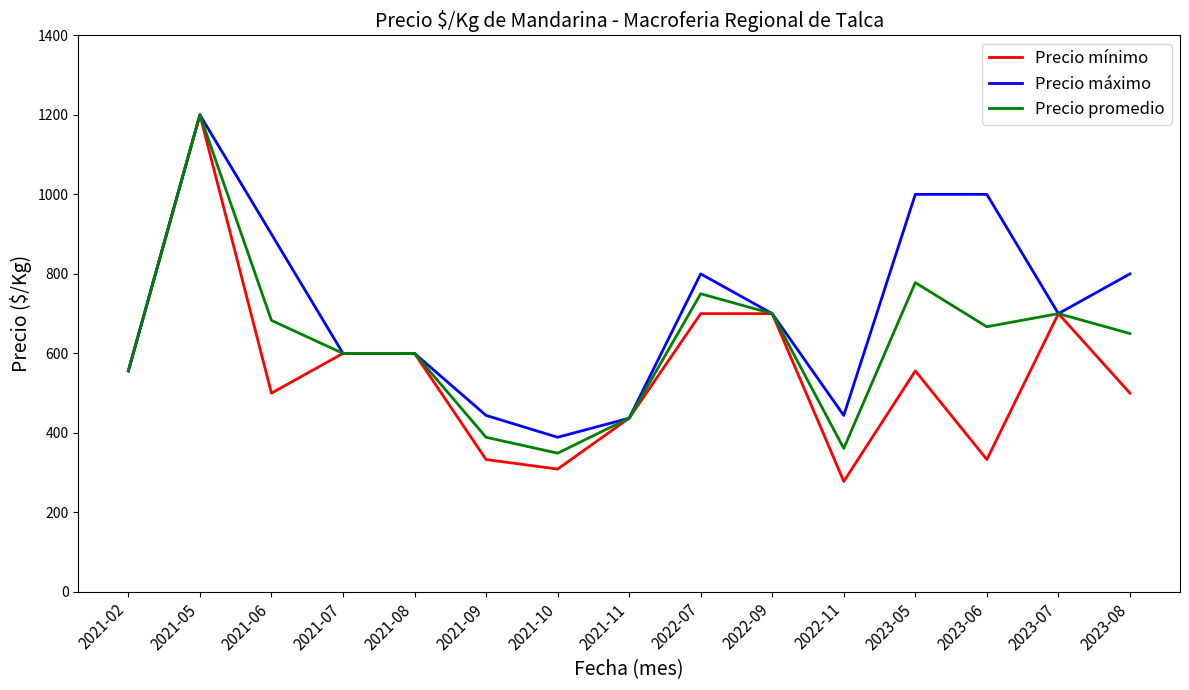

True or false: Precio mínimo has more than 1 points higher than both neighbors.

True